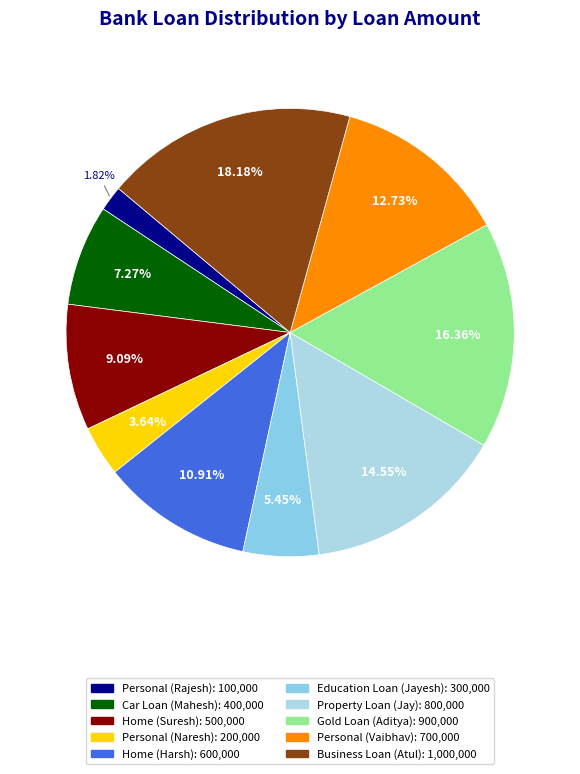

What percentage is the Home (Suresh) slice, to the nearest percent?

9%